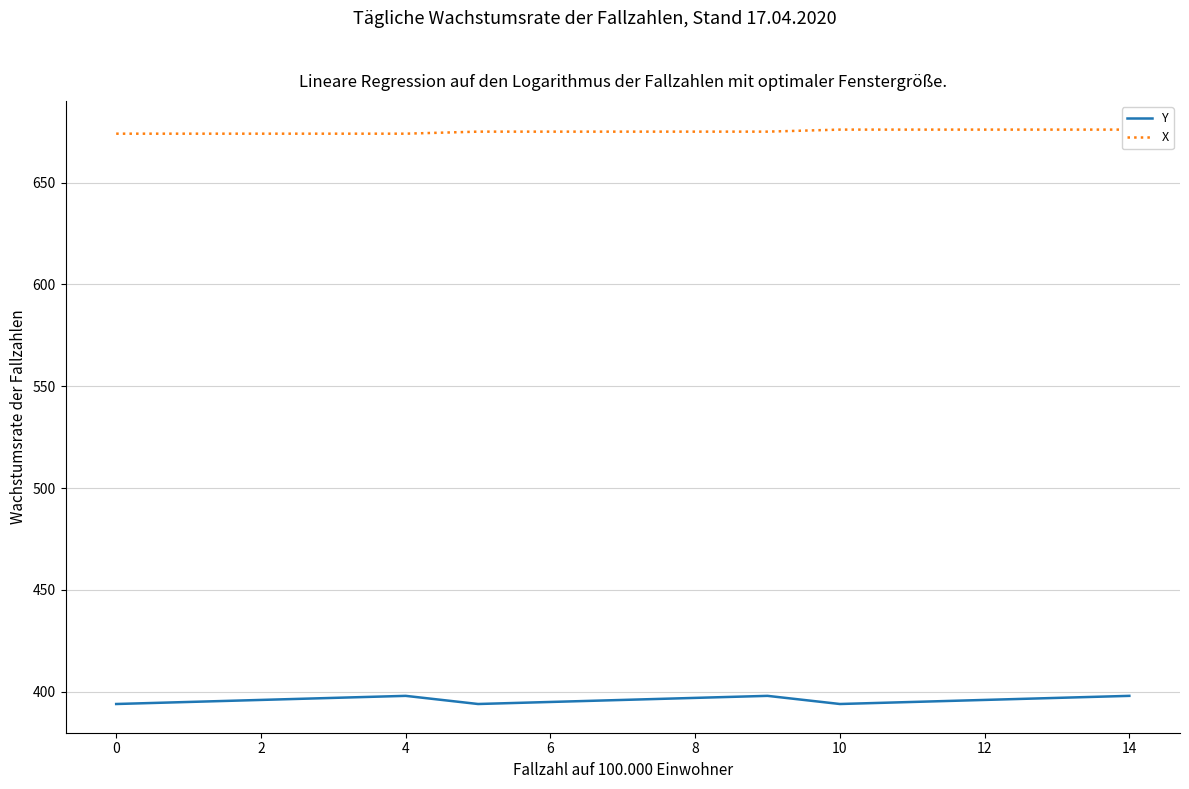

How many data points in X are above 675?

5